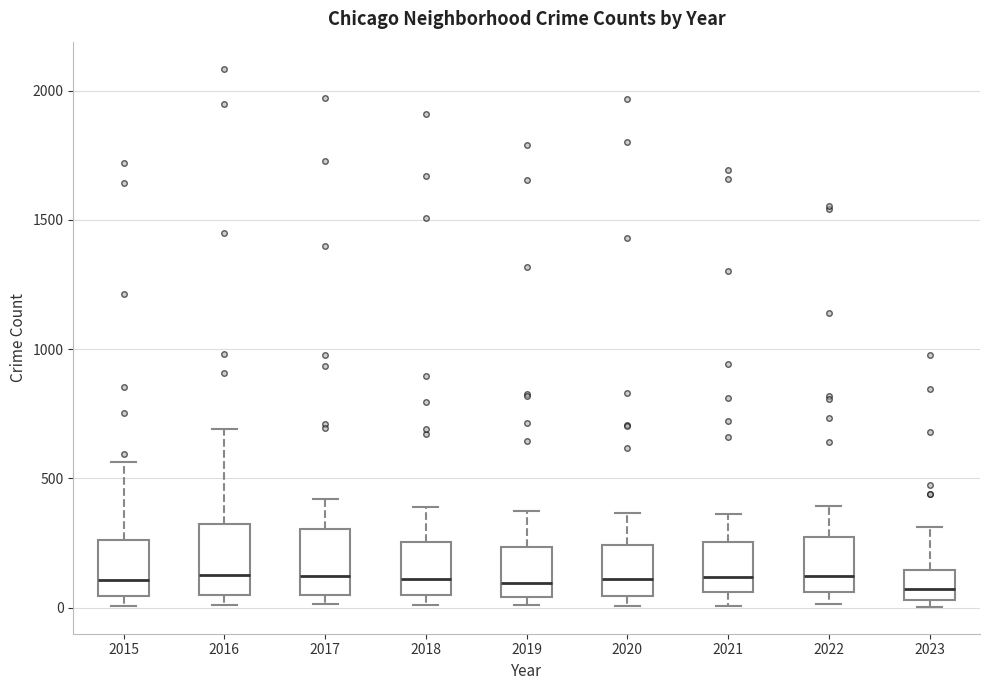

Reading left to right, read every box against the y-axis: the position of its median line, the range the box covers, and the ends of its whiskers. The values are not printed on the chart, so give them approximately, as read against the axis.

2015: median 100, box 50 to 250, whiskers 0 to 550
2016: median 150, box 50 to 300, whiskers 0 to 700
2017: median 100, box 50 to 300, whiskers 0 to 400
2018: median 100, box 50 to 250, whiskers 0 to 400
2019: median 100, box 50 to 250, whiskers 0 to 400
2020: median 100, box 50 to 250, whiskers 0 to 350
2021: median 100, box 50 to 250, whiskers 0 to 350
2022: median 100, box 50 to 250, whiskers 0 to 400
2023: median 50 (inside the box), box 50 to 150, whiskers 0 to 300